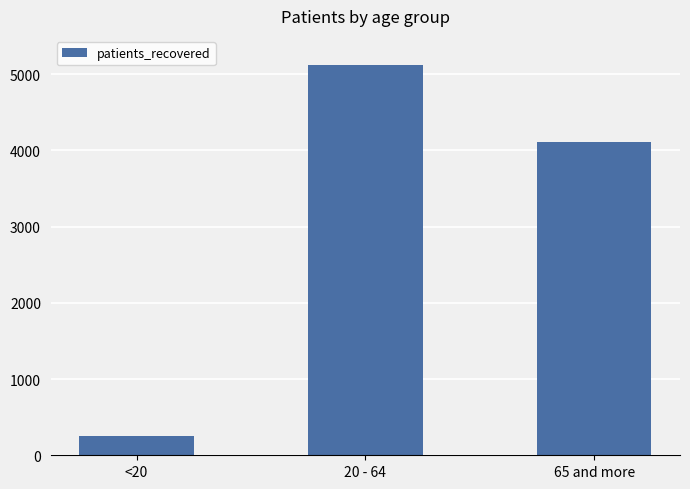

Reading left to right, extract all data points from this chart.

254	5123	4106